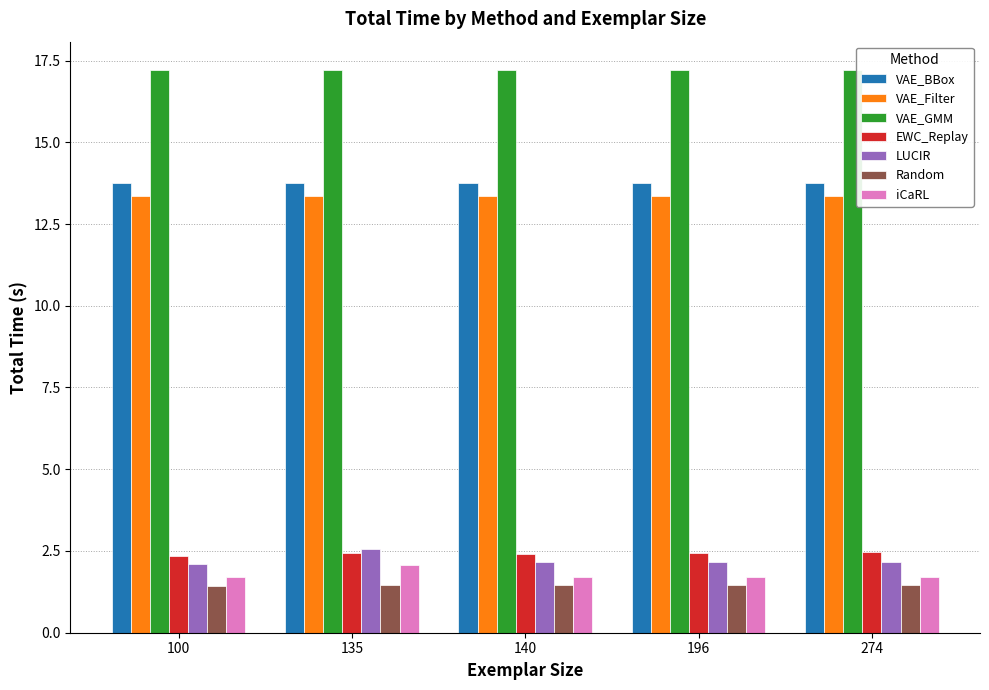

What is the highest value of the iCaRL series?

2.1